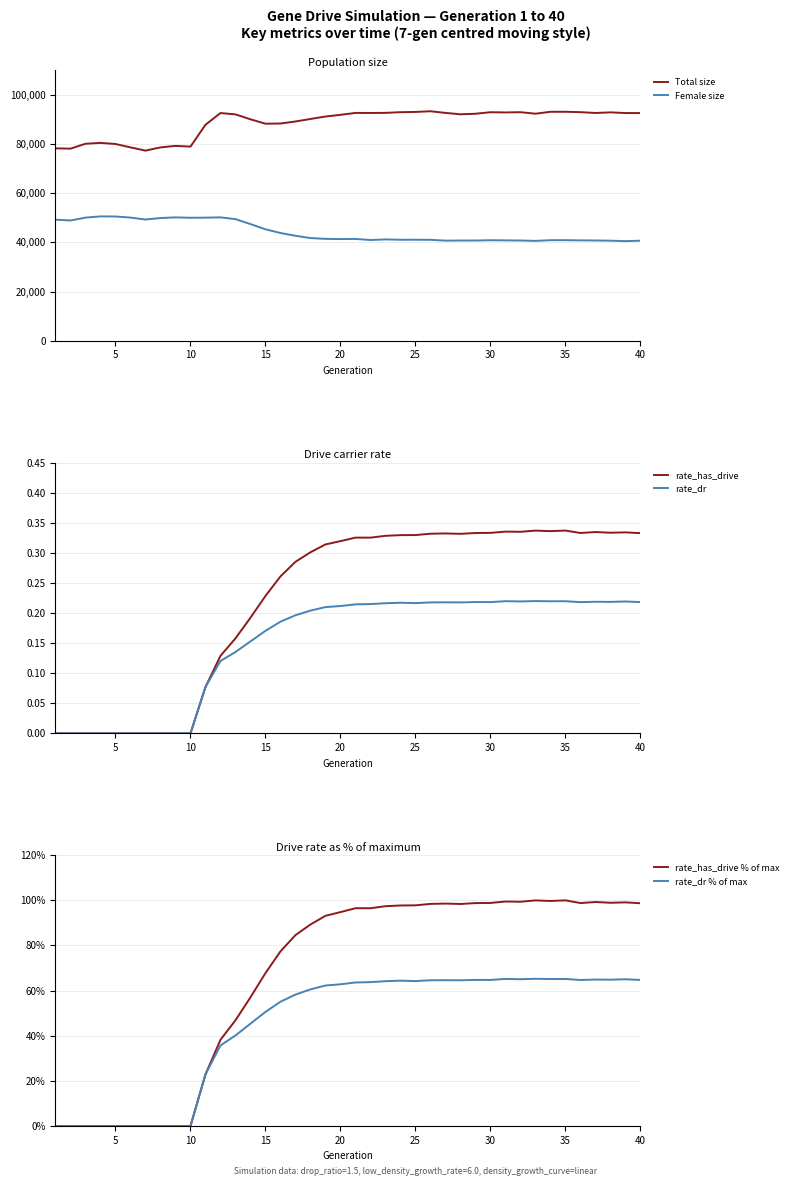

True or false: Total size and Female size cross at least once.

False